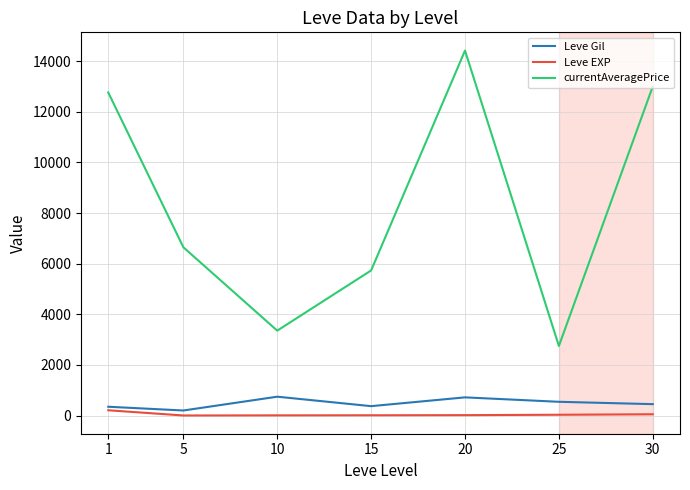

Which series changed the most between 10 and 20?

currentAveragePrice